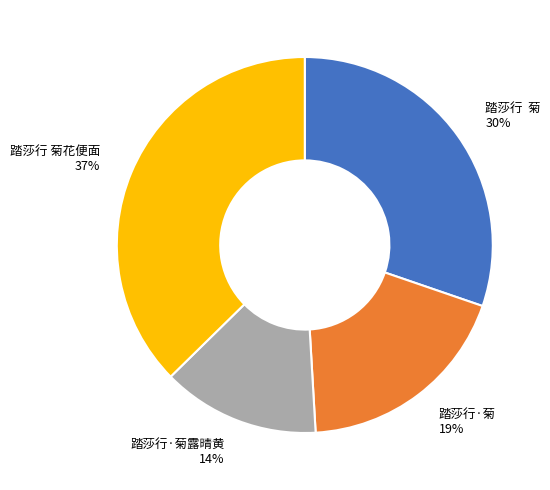

What percentage is the 踏莎行 菊花便面 slice, to the nearest percent?

37%